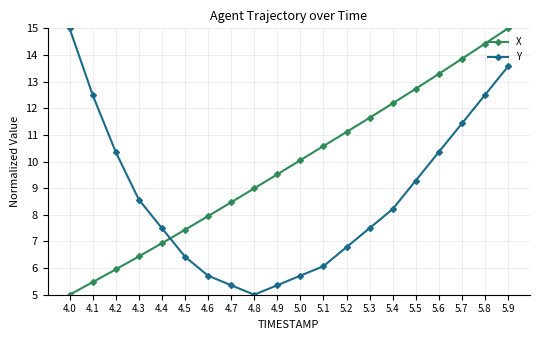

List the series in order of their overall mean, highest first.

X, Y